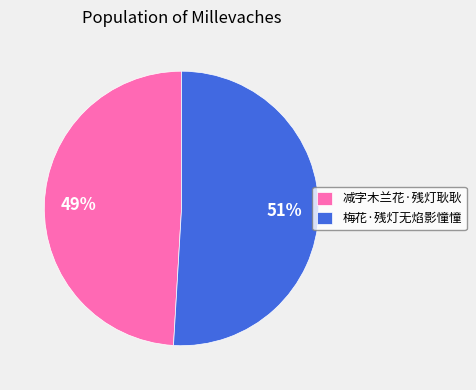

Which category accounts for the majority?

梅花·残灯无焰影憧憧